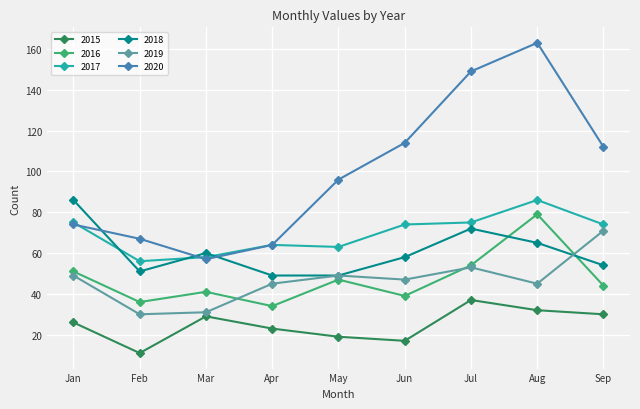

What is the sum of all 2019 values?

420